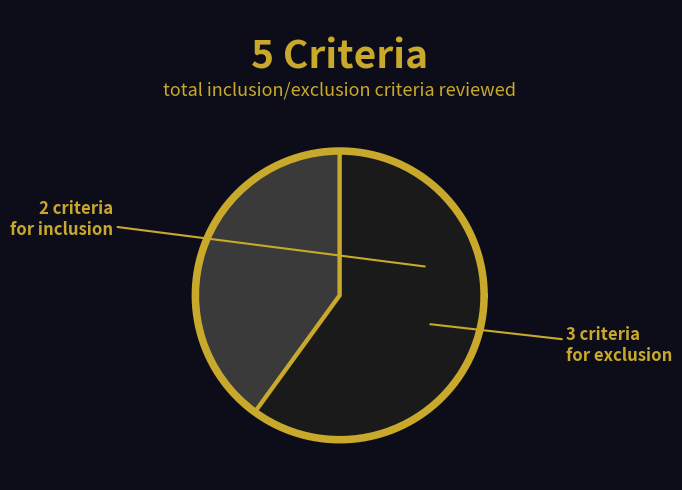

To the nearest percent, what portion does Exclusion represent?

60%